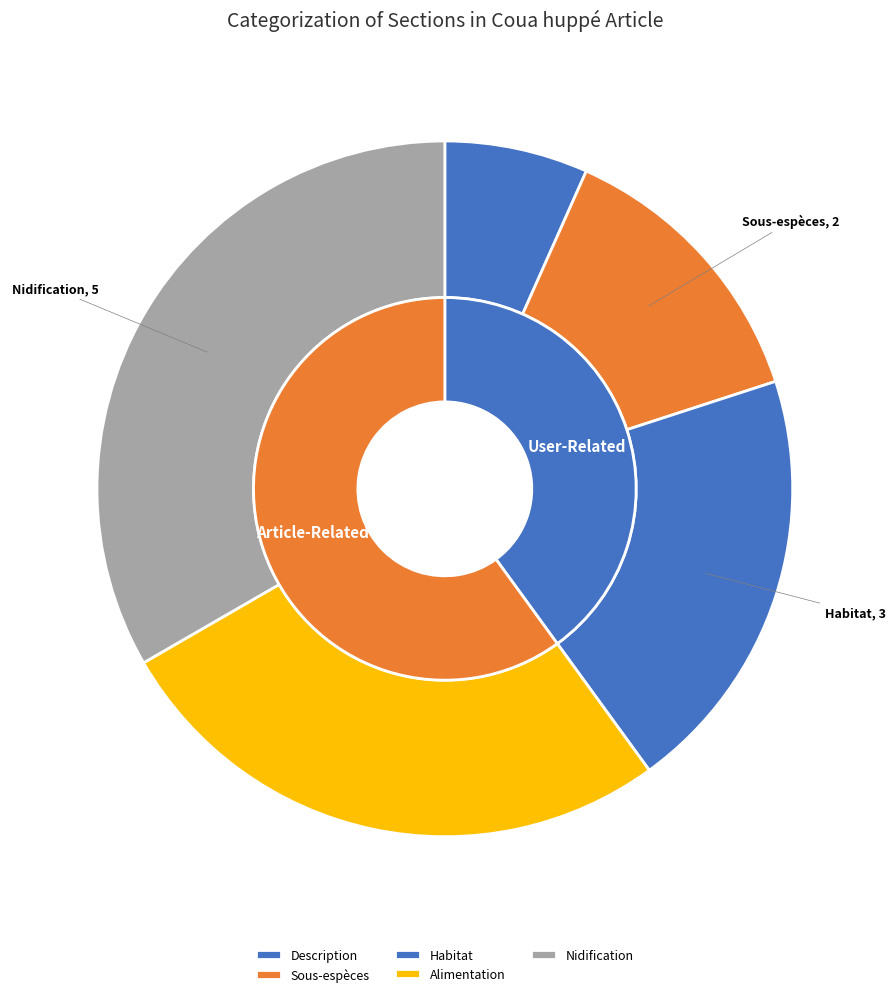

Count the number of slices in the pie.

5